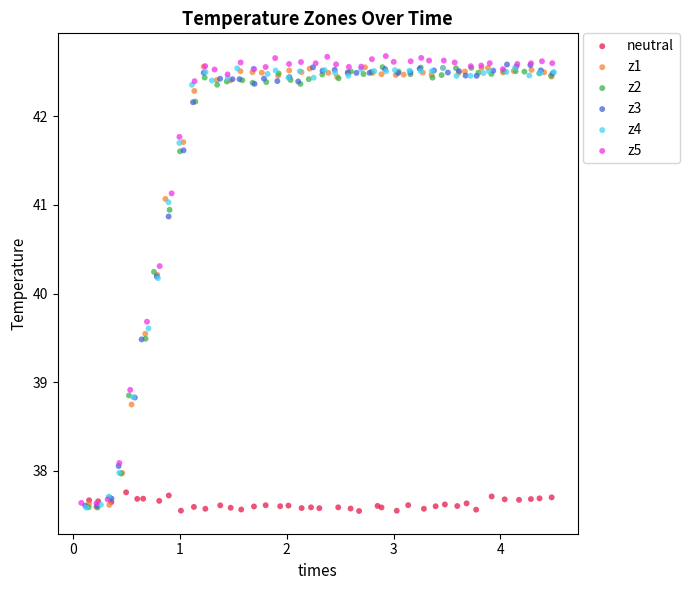

What are all the series names shown in the legend?

neutral, z1, z2, z3, z4, z5